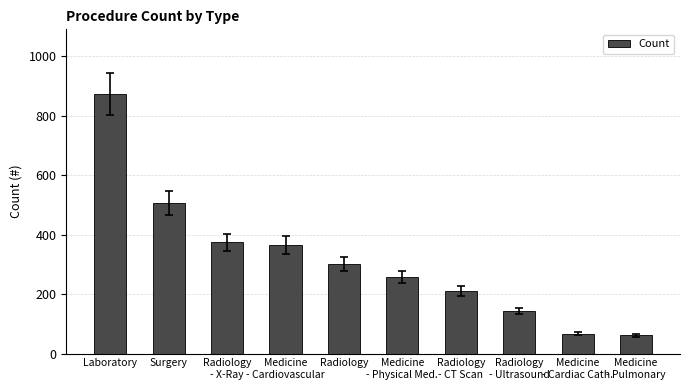

True or false: the data shows 258 at Medicine
- Physical Med..

True